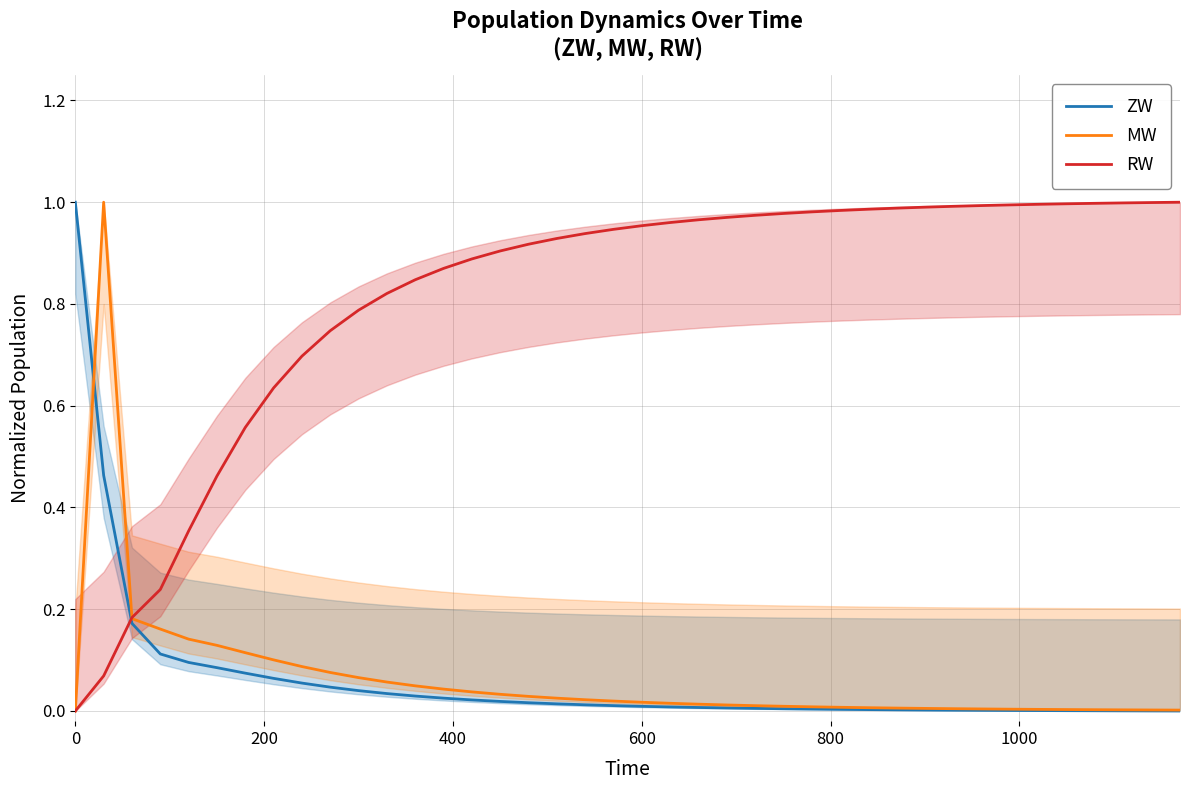

What is the sum of all MW values?

2.5